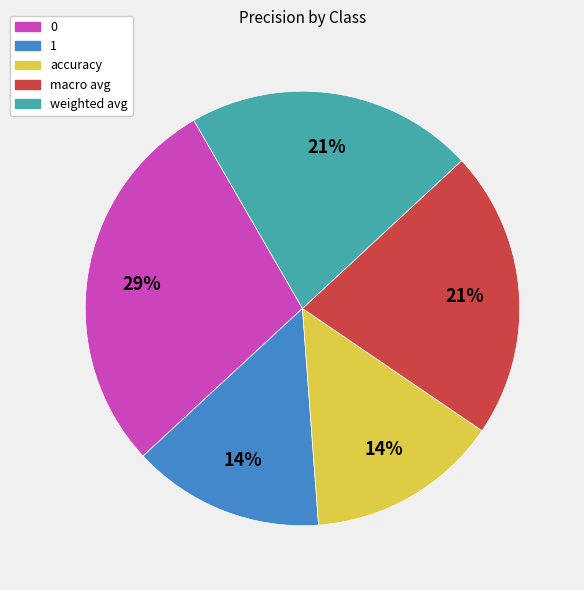

Combined, do macro avg and weighted avg account for over 50%?

No